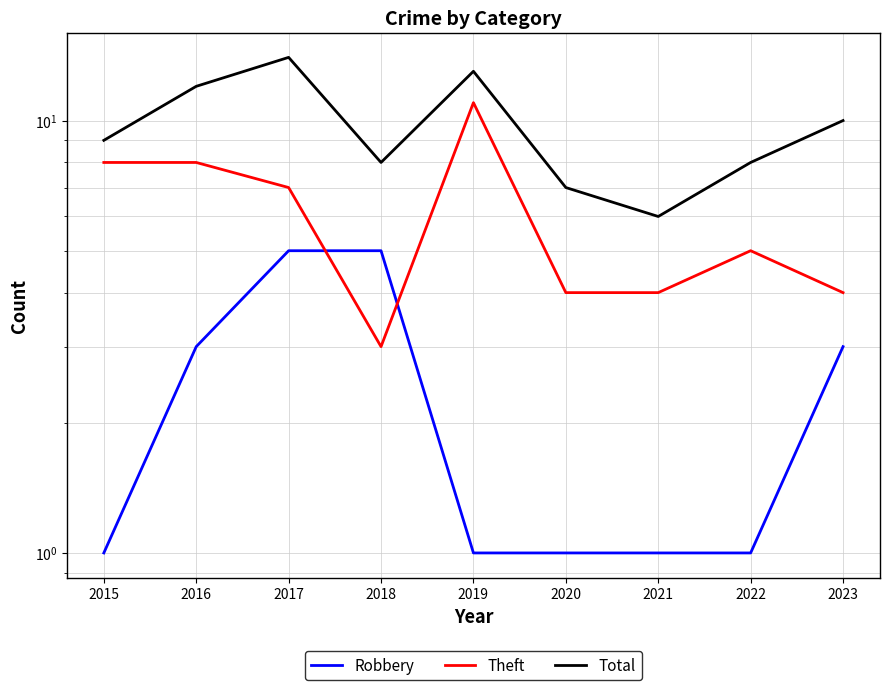

List the series in order of their peak value, lowest first.

Robbery, Theft, Total